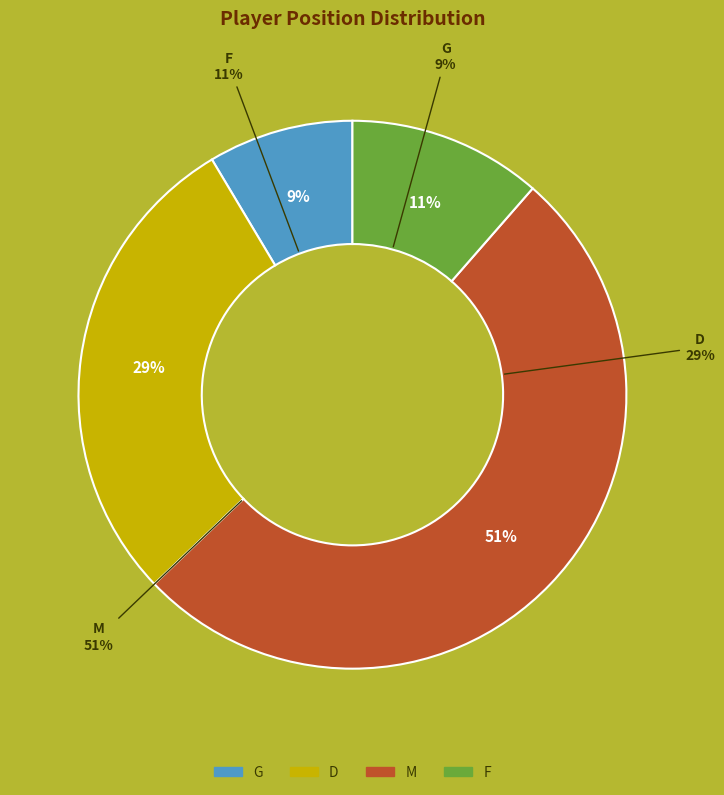

To the nearest percent, what is the difference between the largest and smallest slice percentages?

43%